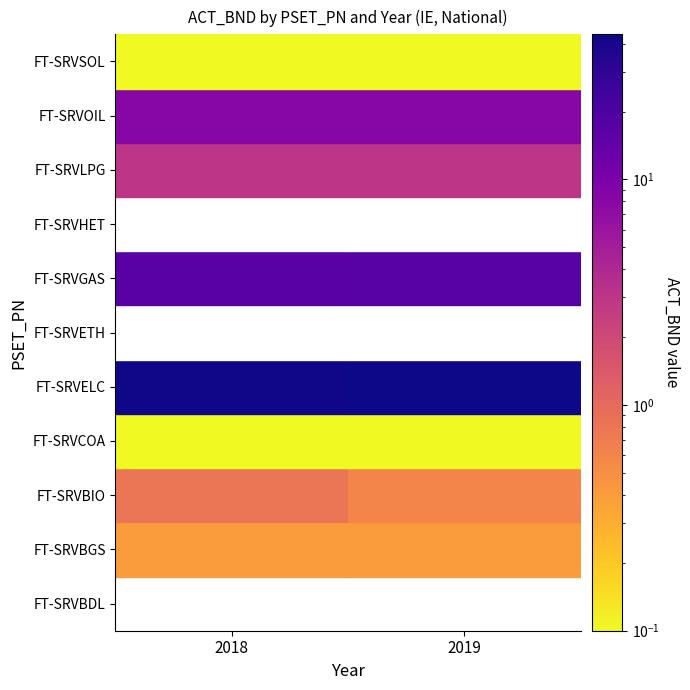

List the labels in order of FT-SRVBGS value, smallest first.

2018, 2019